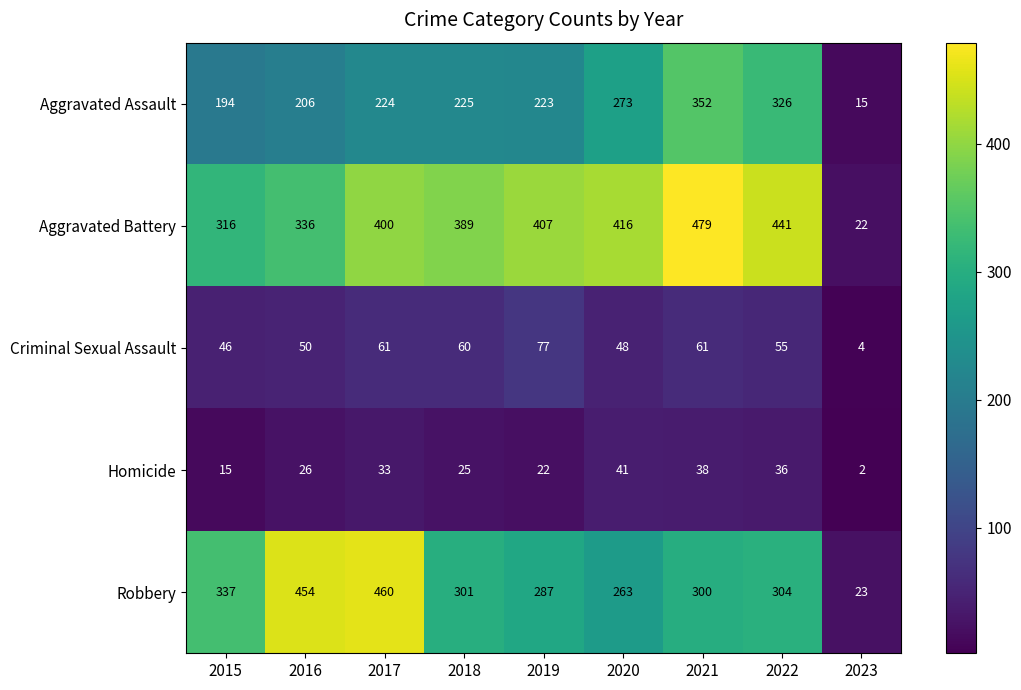

How many values in the Homicide series are below 26?

4